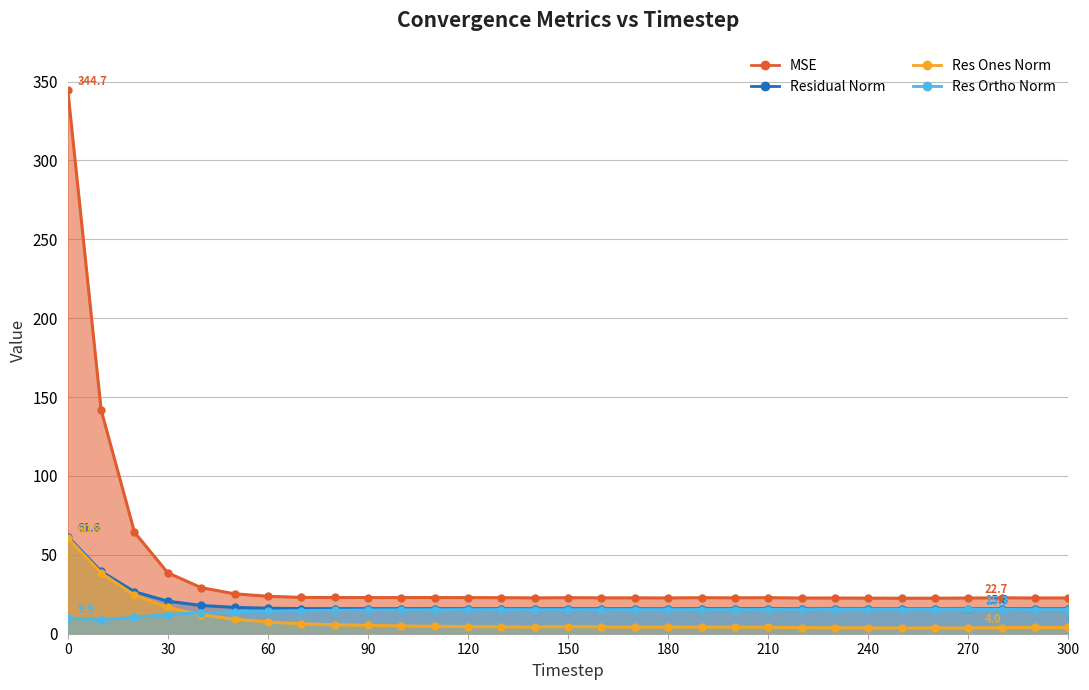

The value of mse at 220 is 22.6. True or false?

True